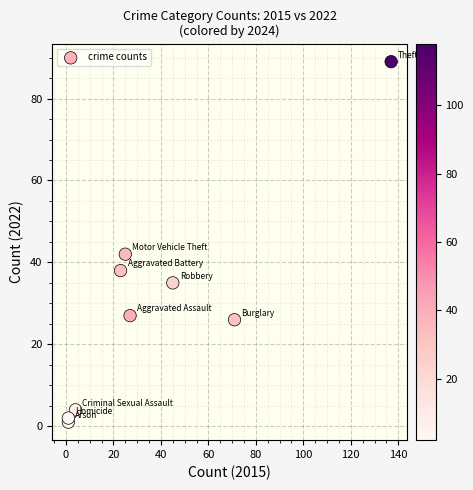

What is the range of Y values (max minus min)?

88